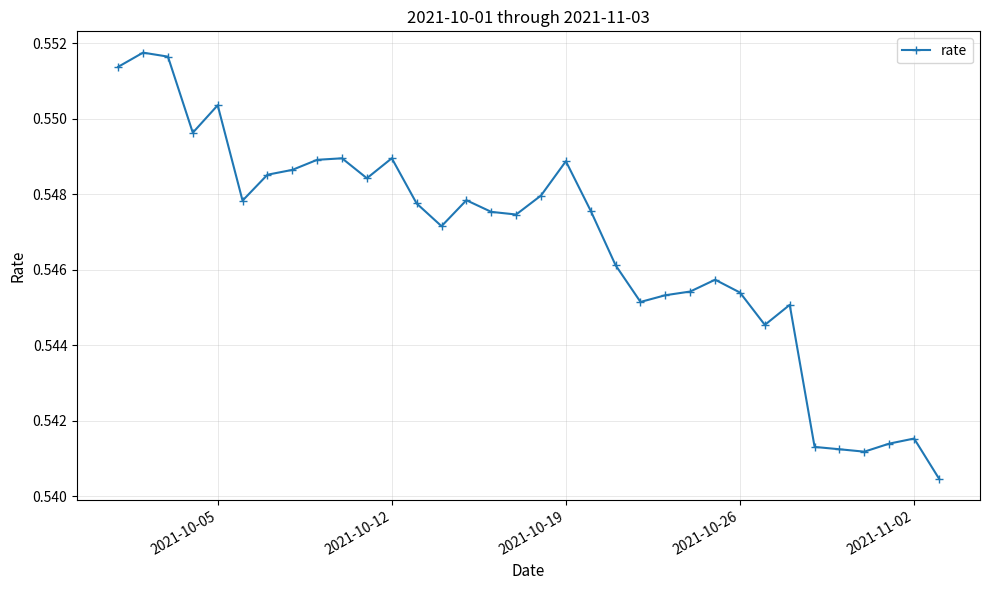

Count the values in the range 0 to 1.

34